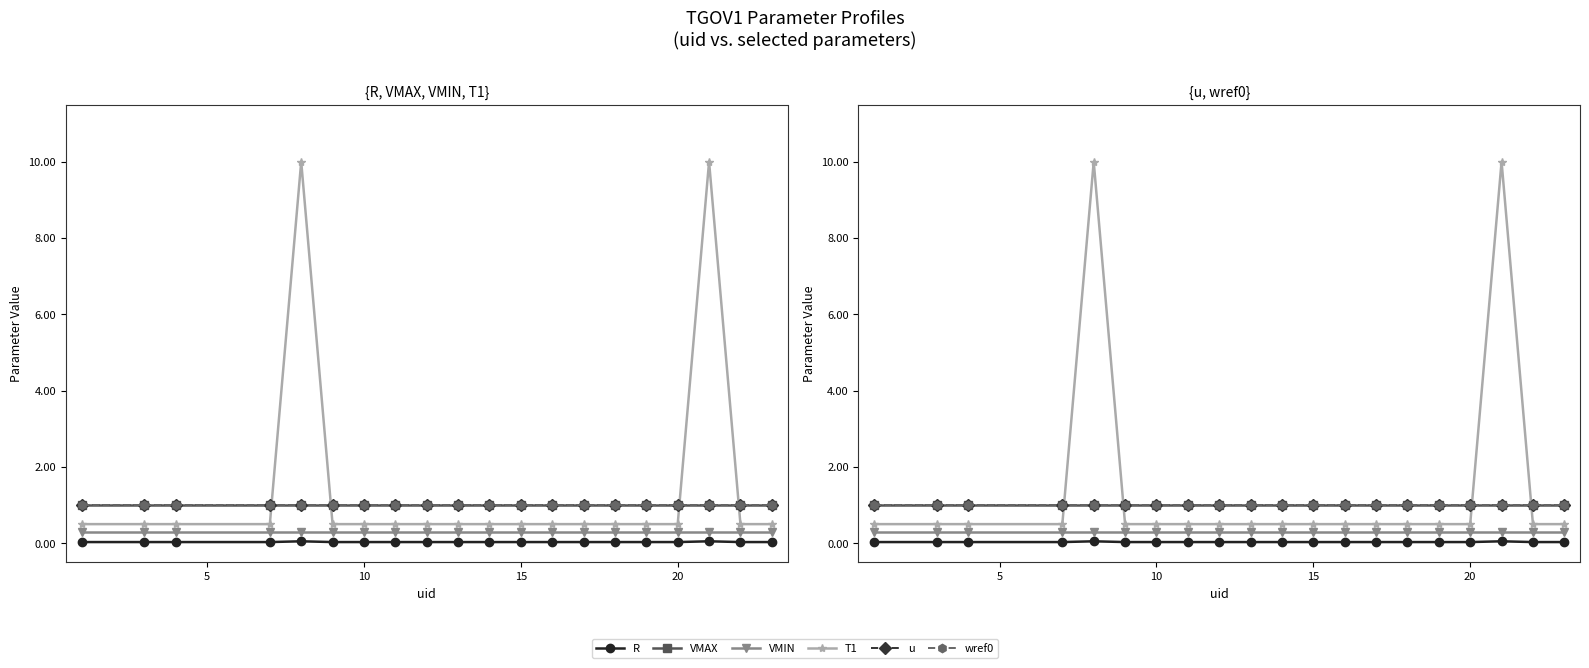

Reading right to left, what are all the values shown in this chart?

R: 0.0	0.0	0.1	0.0	0.0	0.0	0.0	0.0	0.0	0.0	0.0	0.0	0.0	0.0	0.0	0.1	0.0	0.0	0.0	0.0
VMAX: 1.0	1.0	1.0	1.0	1.0	1.0	1.0	1.0	1.0	1.0	1.0	1.0	1.0	1.0	1.0	1.0	1.0	1.0	1.0	1.0
VMIN: 0.3	0.3	0.3	0.3	0.3	0.3	0.3	0.3	0.3	0.3	0.3	0.3	0.3	0.3	0.3	0.3	0.3	0.3	0.3	0.3
T1: 0.5	0.5	10.0	0.5	0.5	0.5	0.5	0.5	0.5	0.5	0.5	0.5	0.5	0.5	0.5	10.0	0.5	0.5	0.5	0.5
u: 1.0	1.0	1.0	1.0	1.0	1.0	1.0	1.0	1.0	1.0	1.0	1.0	1.0	1.0	1.0	1.0	1.0	1.0	1.0	1.0
wref0: 1.0	1.0	1.0	1.0	1.0	1.0	1.0	1.0	1.0	1.0	1.0	1.0	1.0	1.0	1.0	1.0	1.0	1.0	1.0	1.0